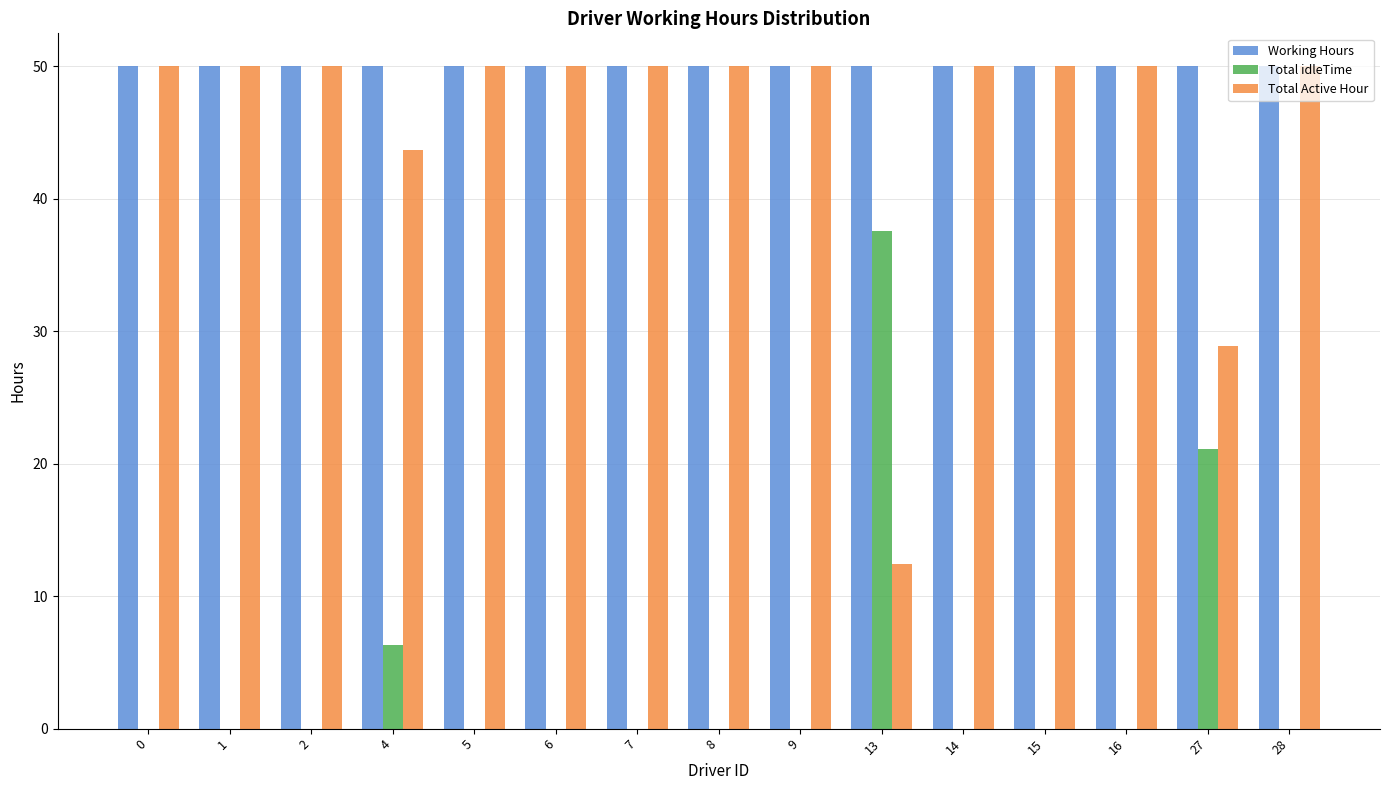

What is the greatest value displayed?

50.0